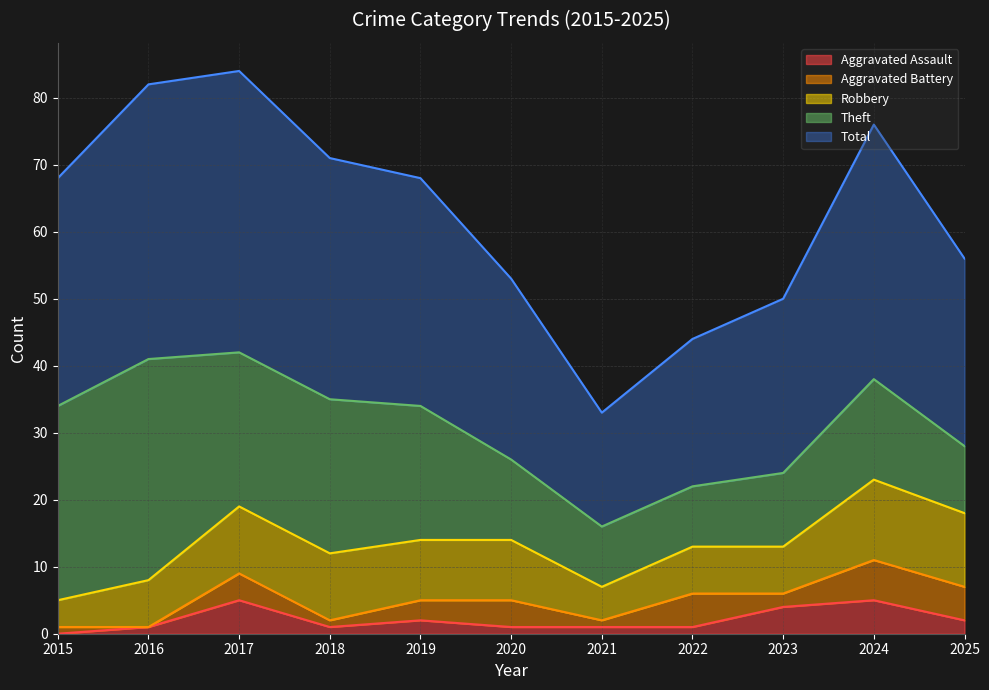

At which category is the sum across all series the highest?

2017